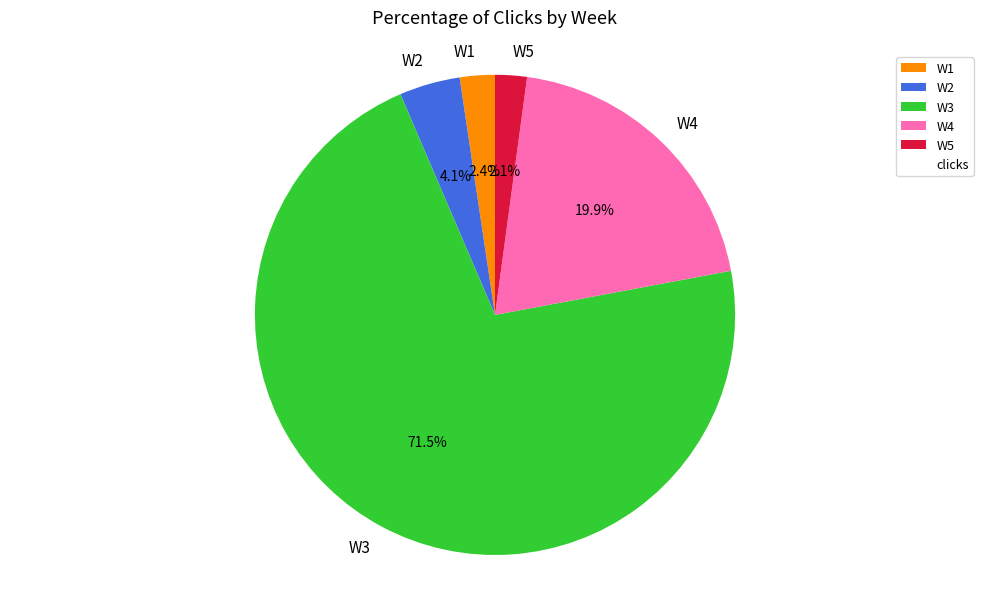

How many segments does this pie chart have?

5